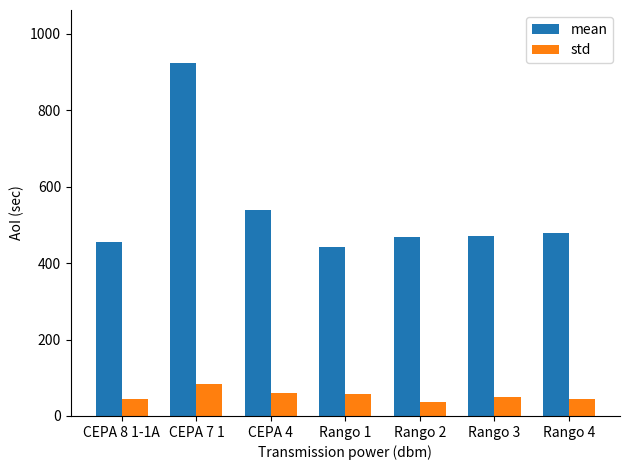

True or false: std has a value of 37.2 at Rango 2.

True